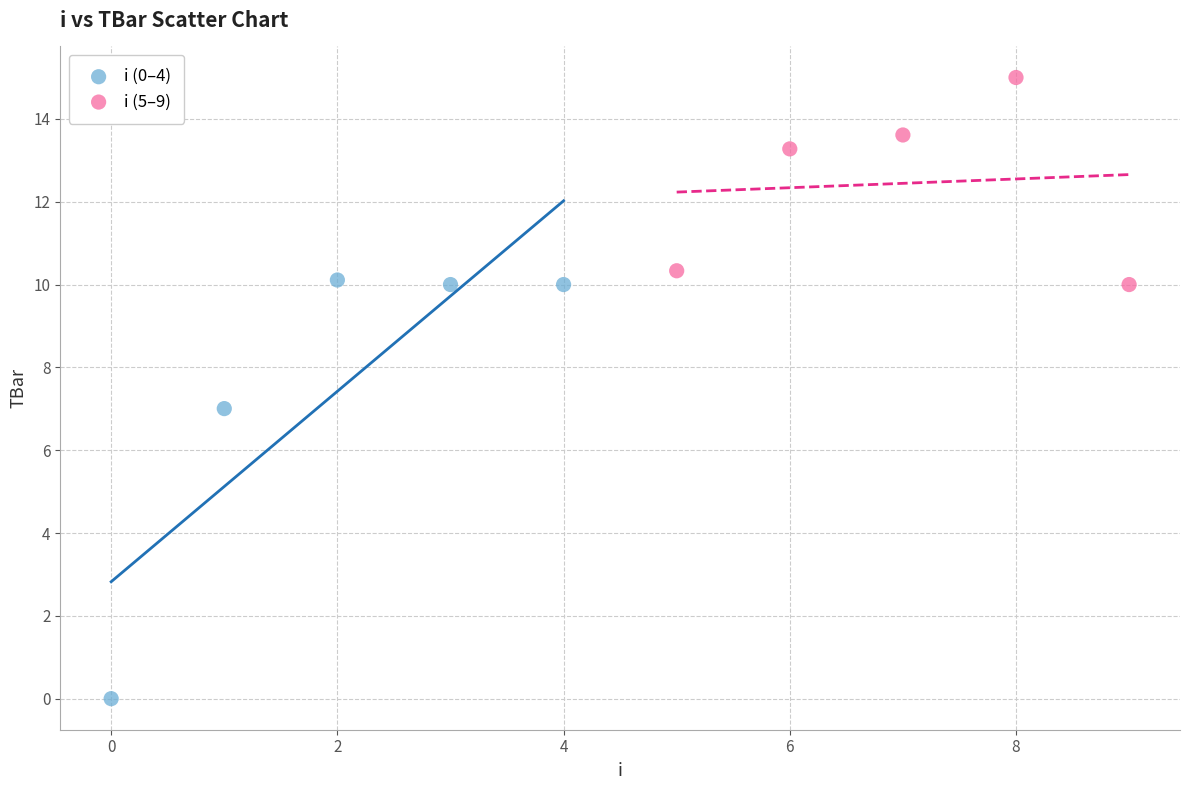

Which series contains the highest Y value?

i (5–9)